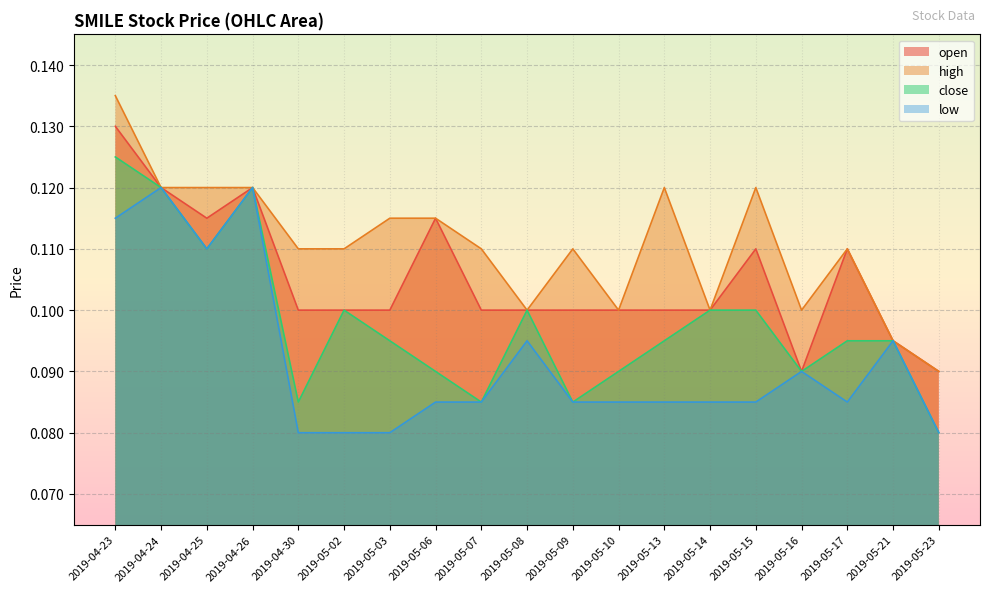

True or false: open has a value of 0.1 at 2019-05-08.

True